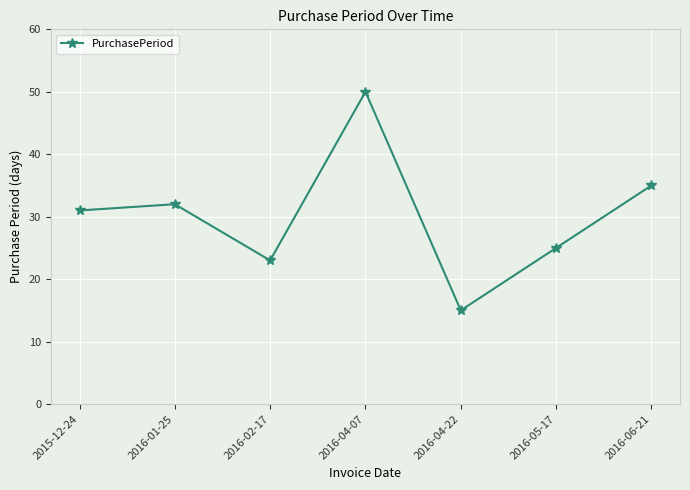

Rank the categories by value from highest to lowest.

2016-04-07, 2016-06-21, 2016-01-25, 2015-12-24, 2016-05-17, 2016-02-17, 2016-04-22